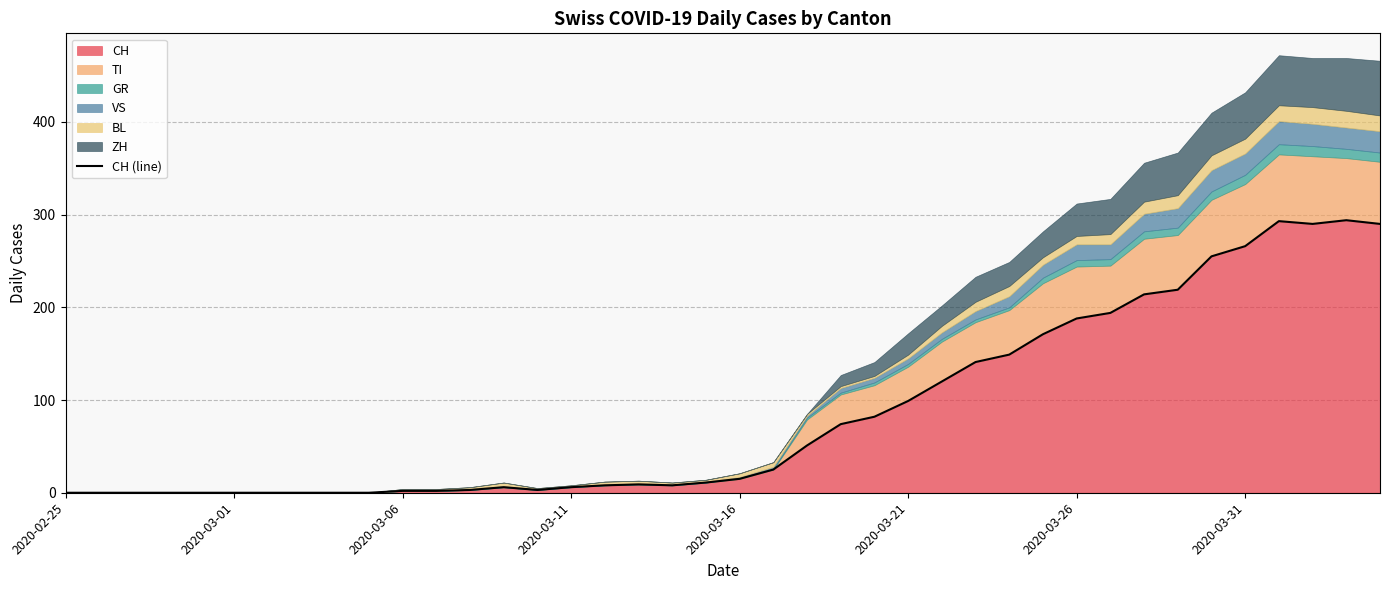

At which category does the chart reach its minimum across all series?

2020-02-25